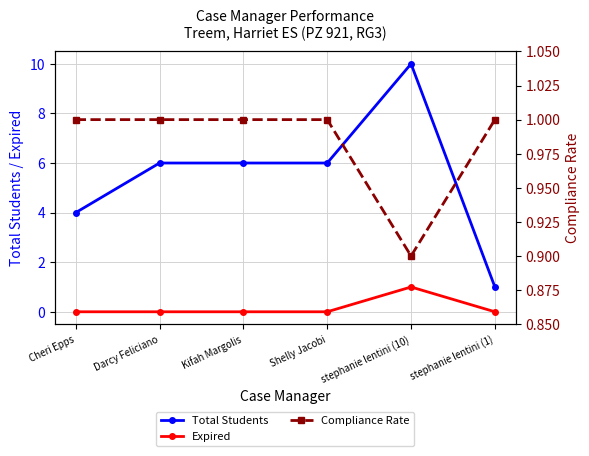

Between Darcy Feliciano and stephanie lentini (1), which series saw the biggest shift?

Total Students